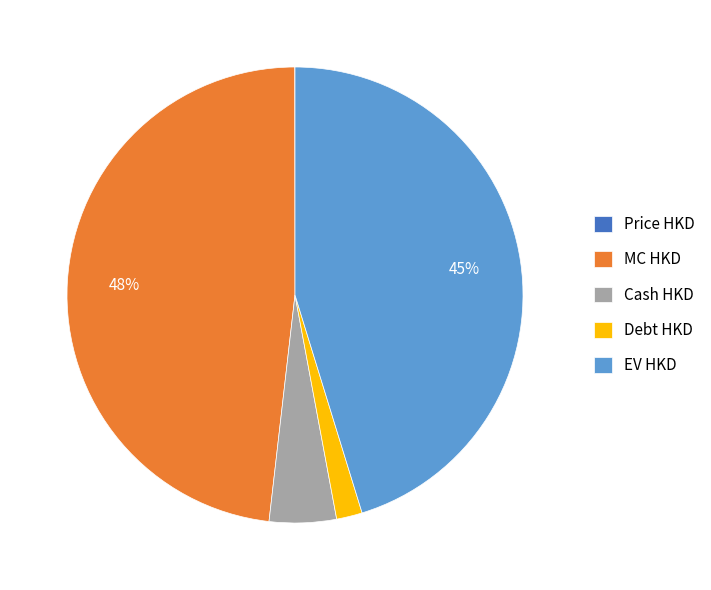

The Debt HKD slice represents 2% of the pie. True or false?

True